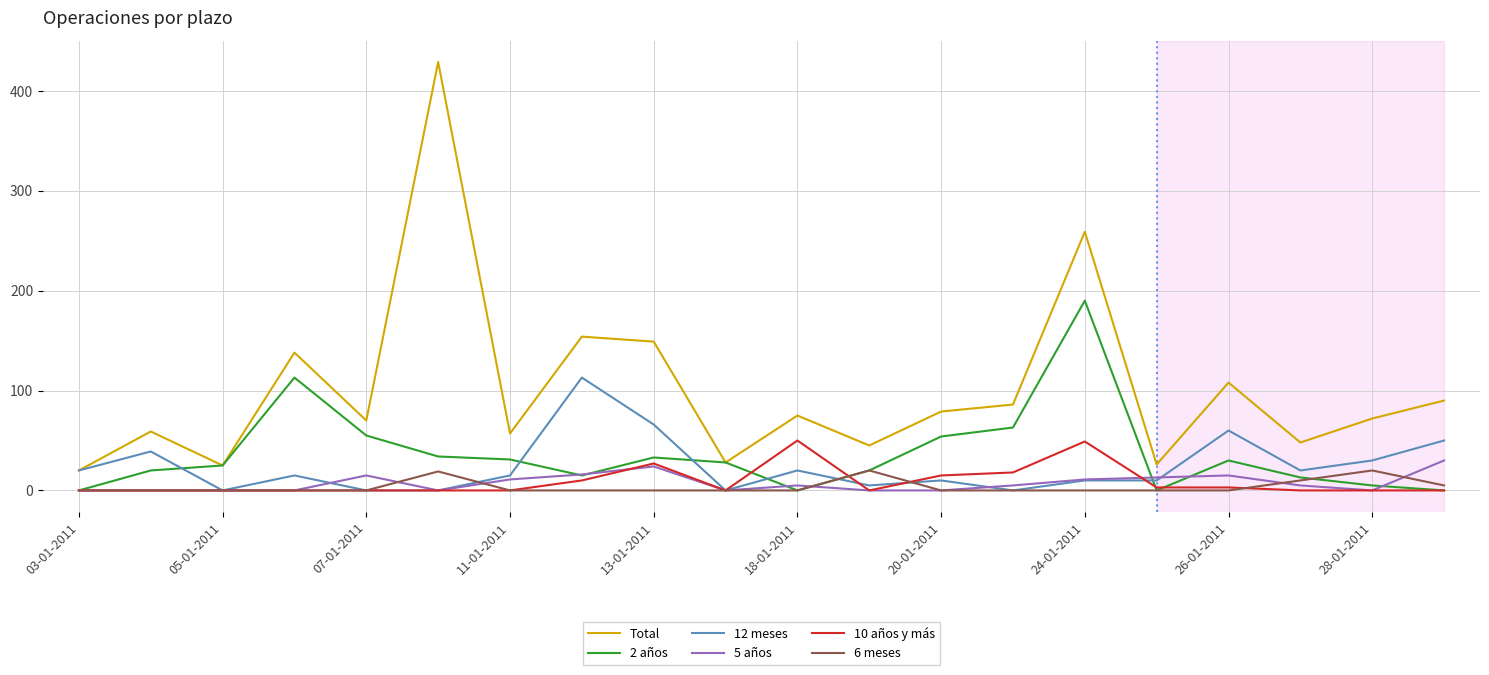

What are all the series names shown in the legend?

Total, 2 años, 12 meses, 5 años, 10 años y más, 6 meses